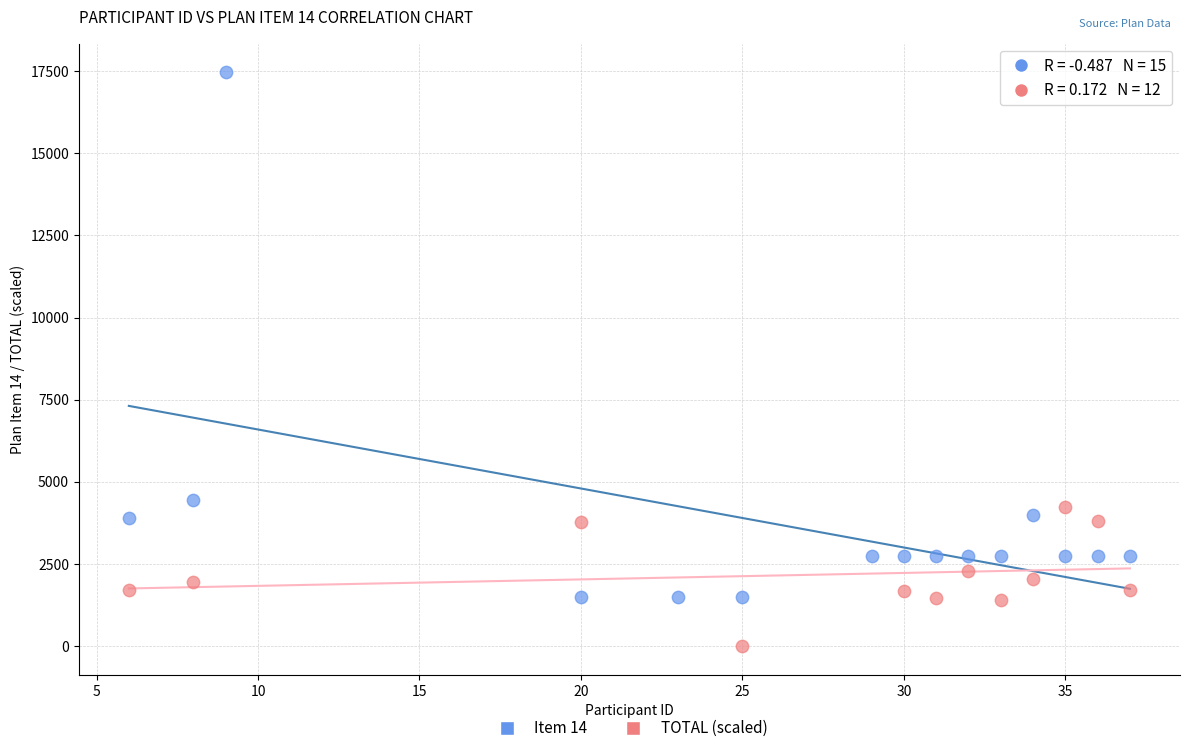

Which series contains the highest Y value?

Item 14